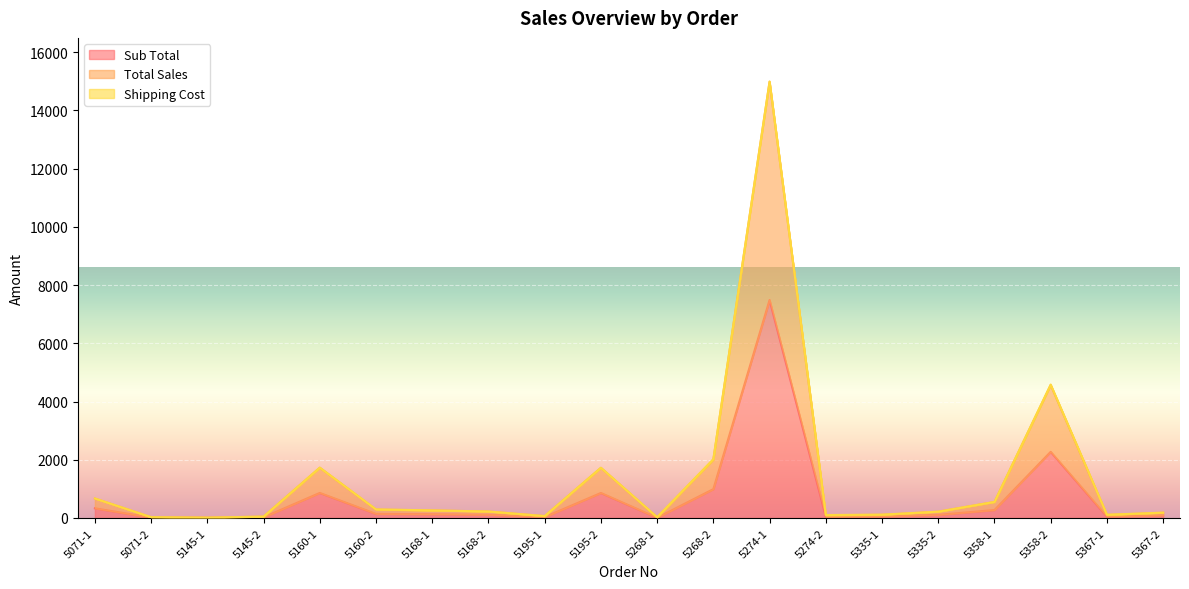

Where is the first local maximum for Sub Total?

5160-1